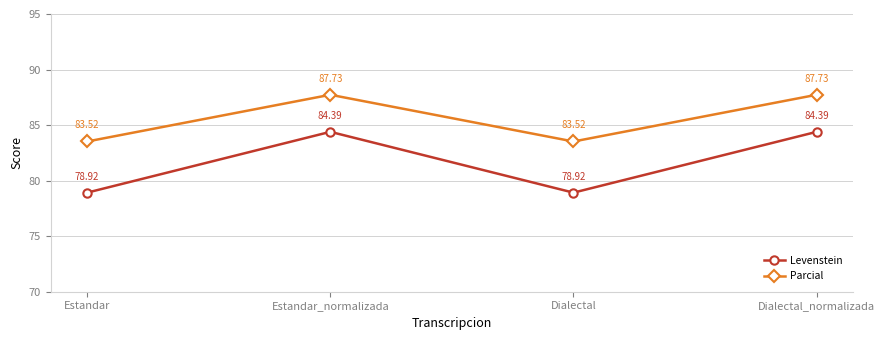

True or false: Parcial has a value of 23.2 at Estandar.

False